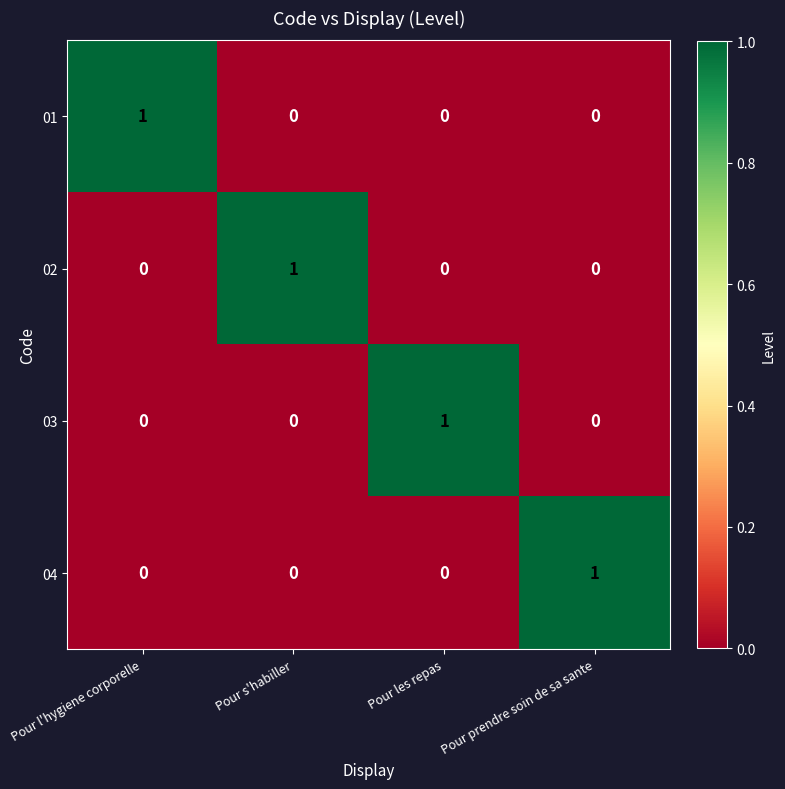

Which category has the highest value in the 02 series?

Pour s'habiller